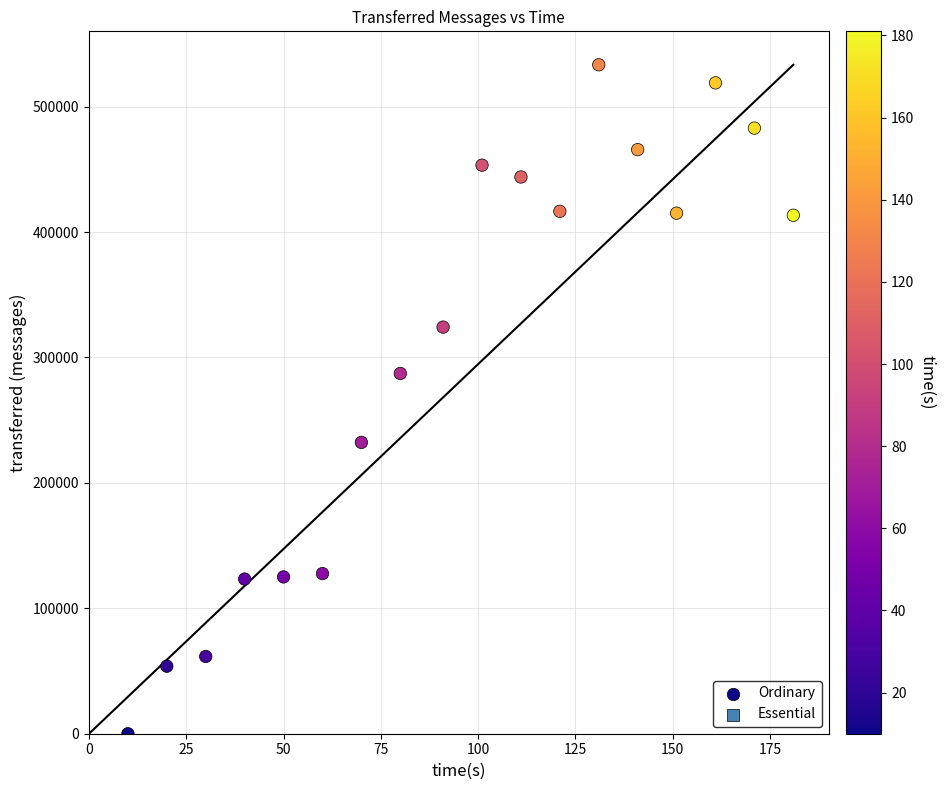

What Y value in the scatter plot is closest to 266690?

287260